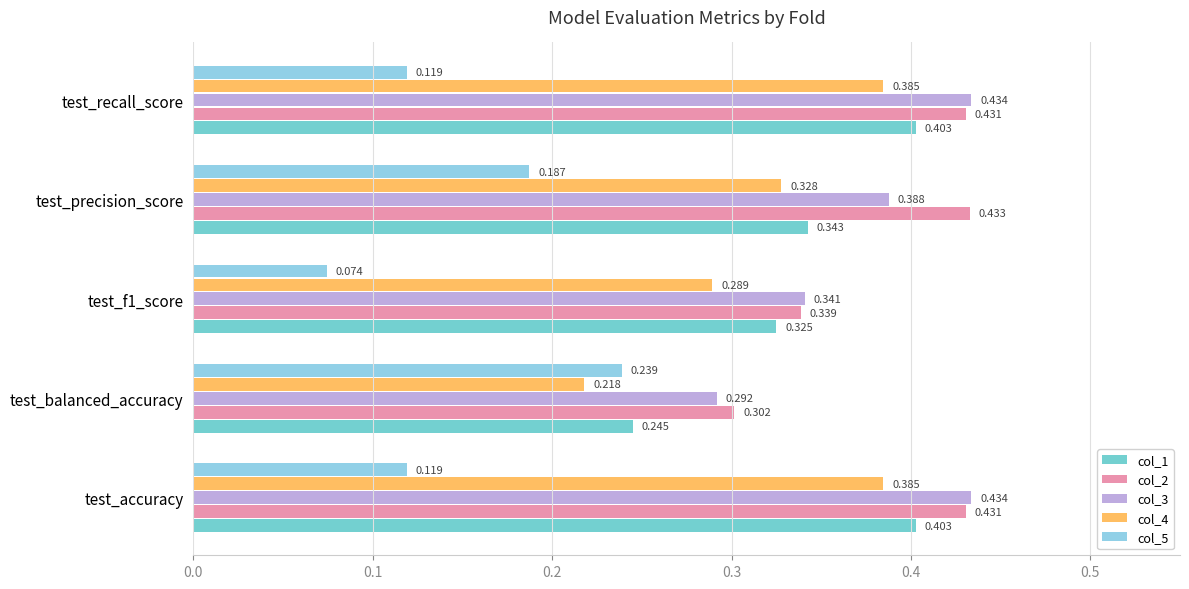

Is the value of col_1 at test_recall_score greater than the value of col_2 at test_accuracy?

No